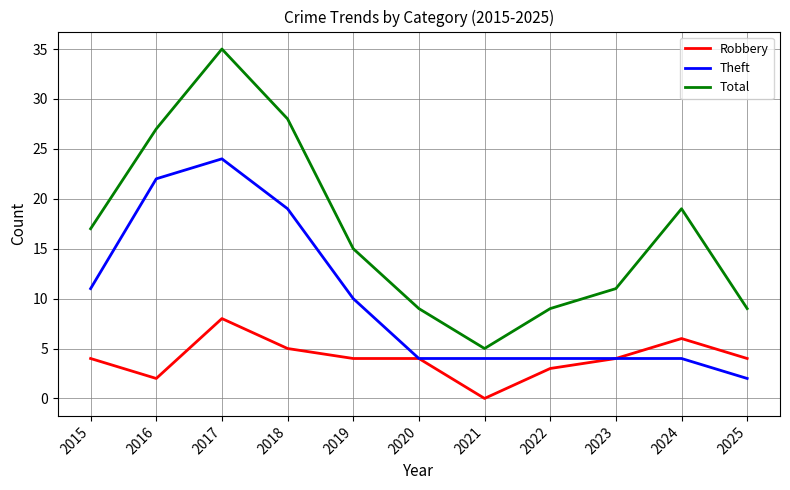

At which label is Theft closest to 13?

2015